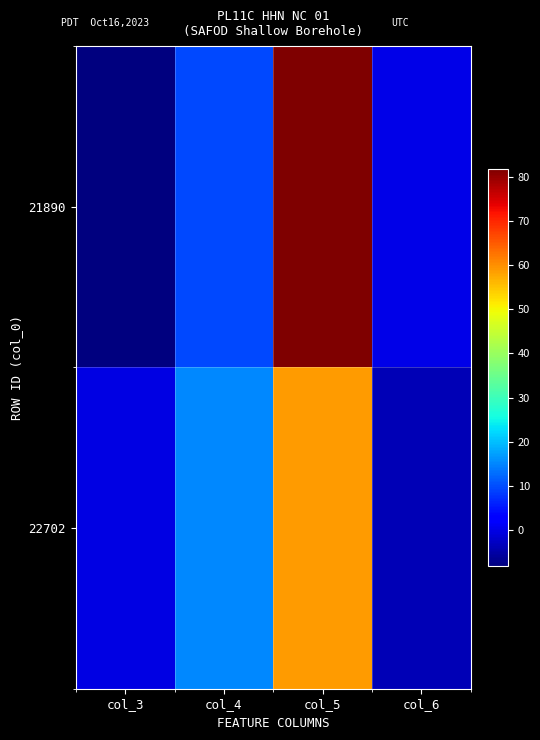

Which label corresponds to the smallest value in the chart?

col_3